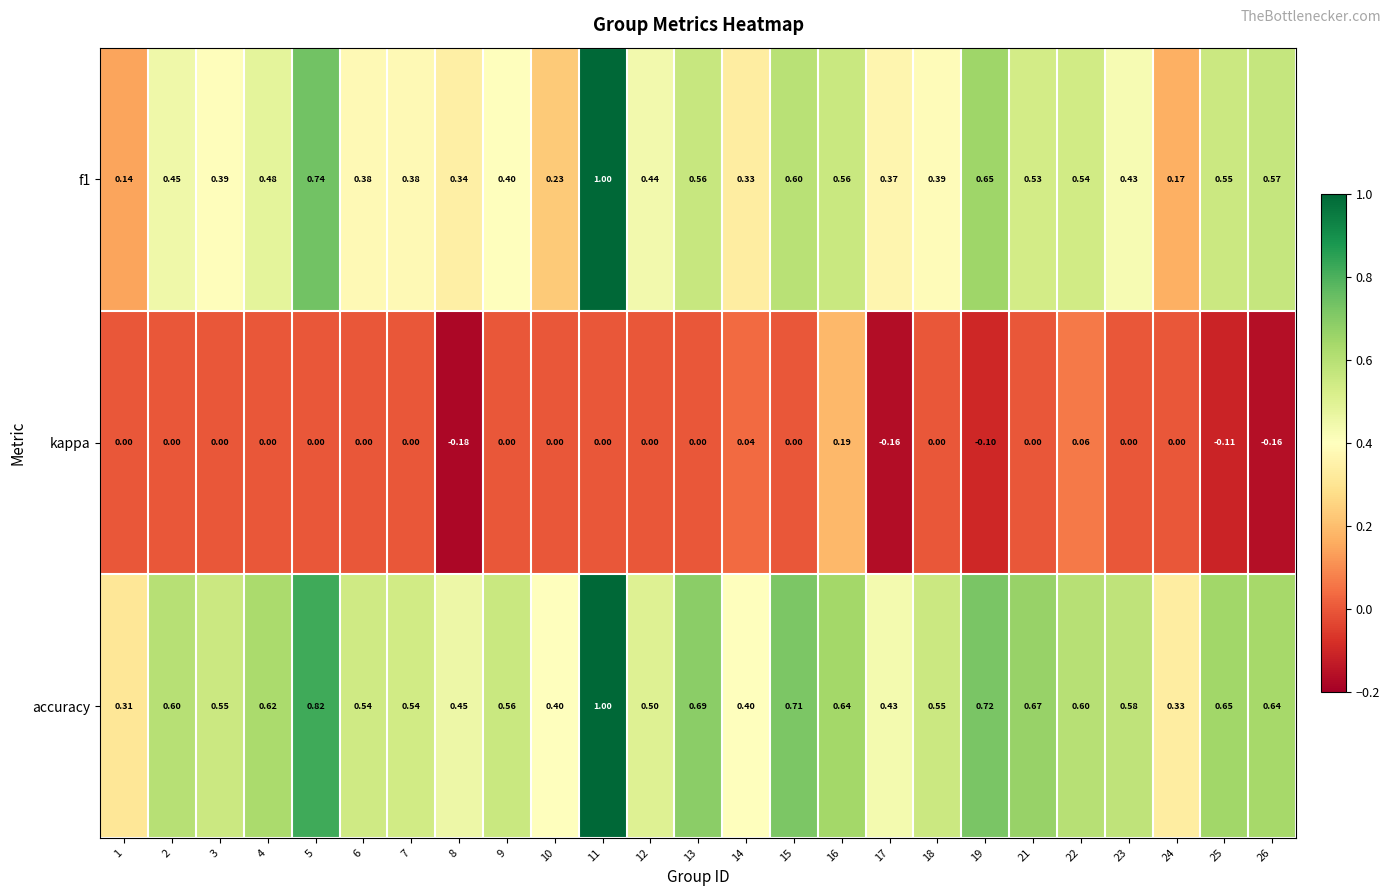

Which series has the largest total across all categories?

accuracy